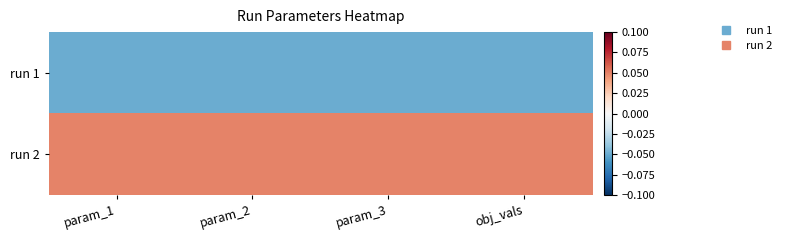

Between obj_vals and param_2, which is larger?

obj_vals